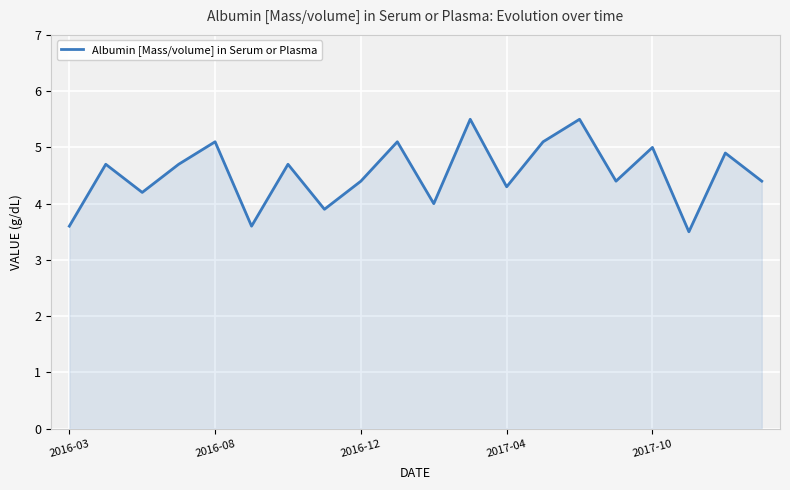

What is the smallest value displayed?

3.5